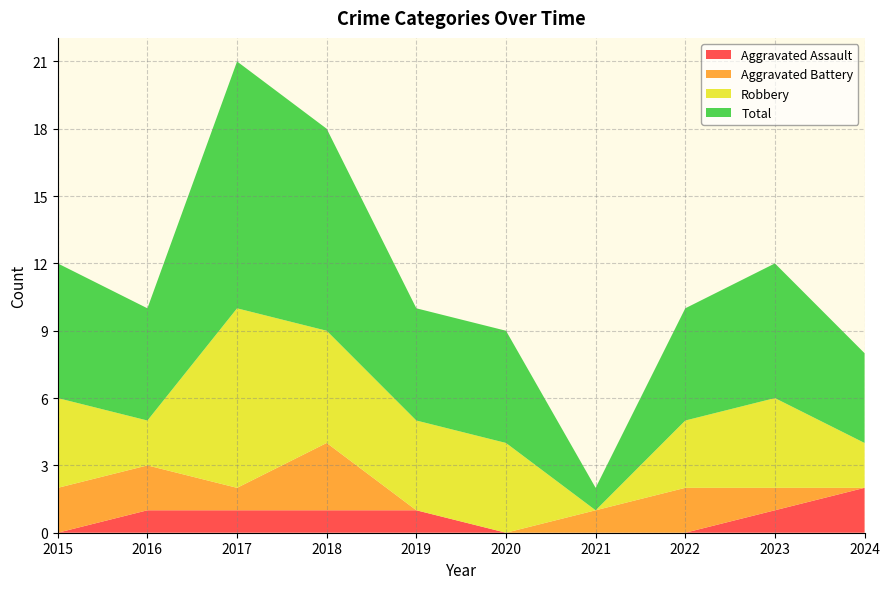

Reading right to left, transcribe all the data shown in this chart.

Aggravated Assault: 2024=2	2023=1	2022=0	2021=0	2020=0	2019=1	2018=1	2017=1	2016=1	2015=0
Aggravated Battery: 2024=0	2023=1	2022=2	2021=1	2020=0	2019=0	2018=3	2017=1	2016=2	2015=2
Robbery: 2024=2	2023=4	2022=3	2021=0	2020=4	2019=4	2018=5	2017=8	2016=2	2015=4
Total: 2024=4	2023=6	2022=5	2021=1	2020=5	2019=5	2018=9	2017=11	2016=5	2015=6